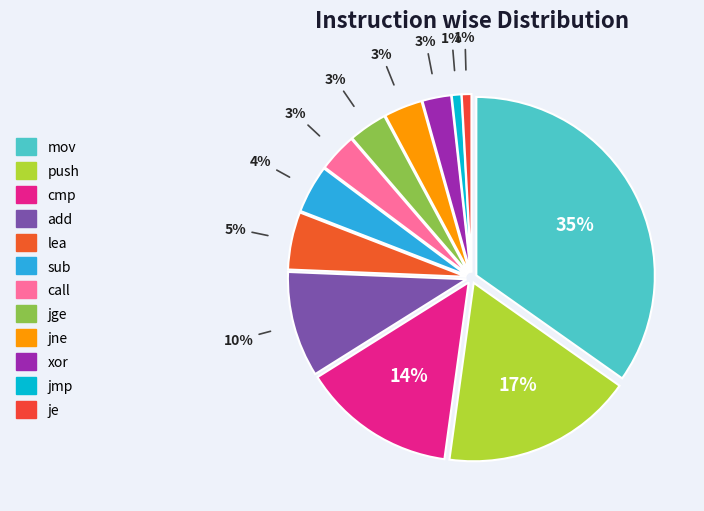

Does je account for over 50% of the chart?

No